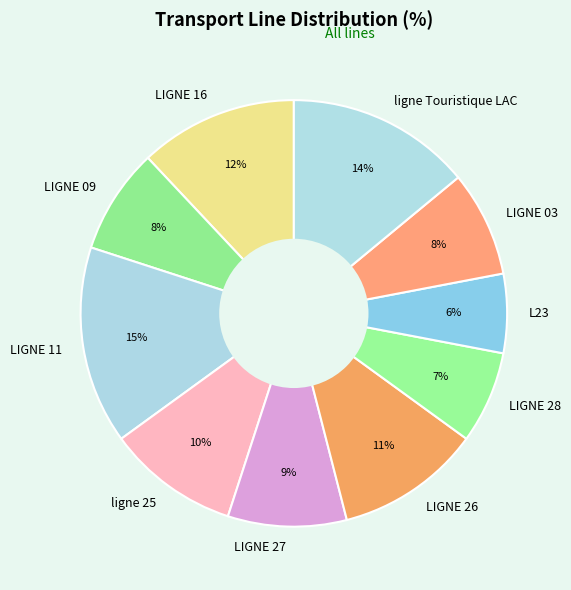

What percentage is the LIGNE 16 slice, to the nearest percent?

12%